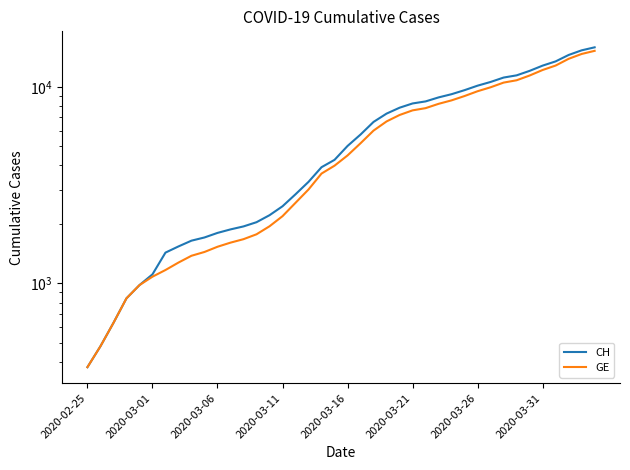

Which series has the largest range (max minus min)?

CH